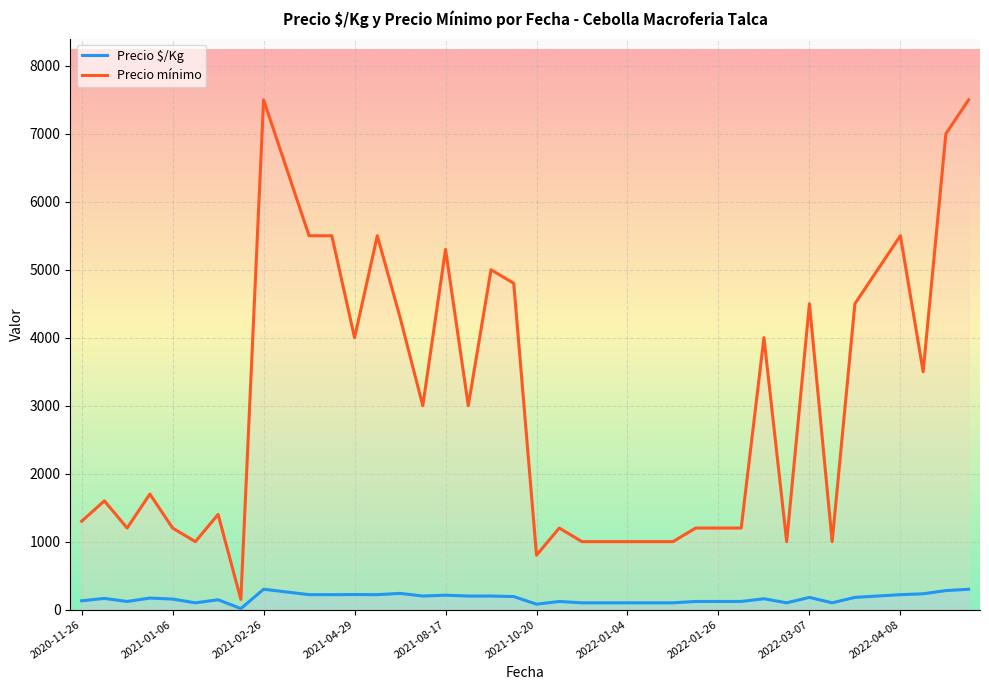

Rank the series by their maximum value, from highest to lowest.

Precio mínimo, Precio $/Kg